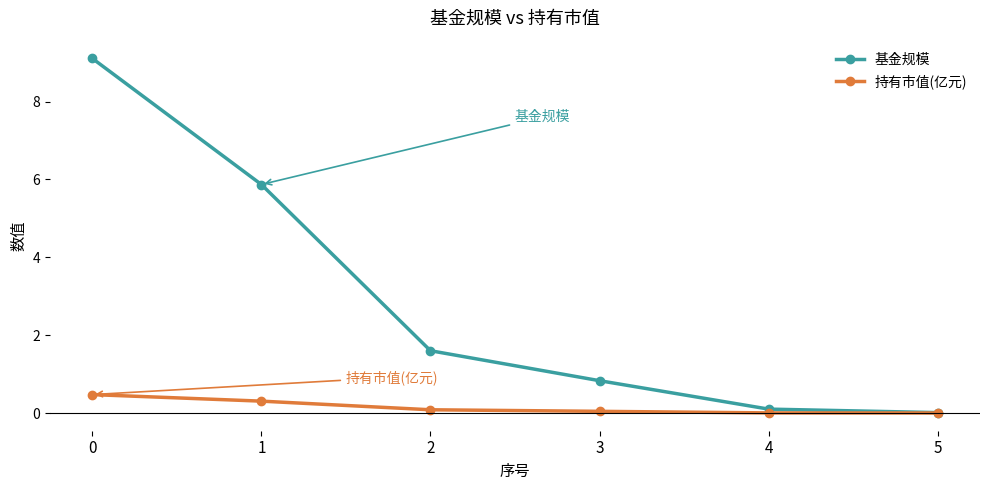

Does the chart have visible grid lines?

No